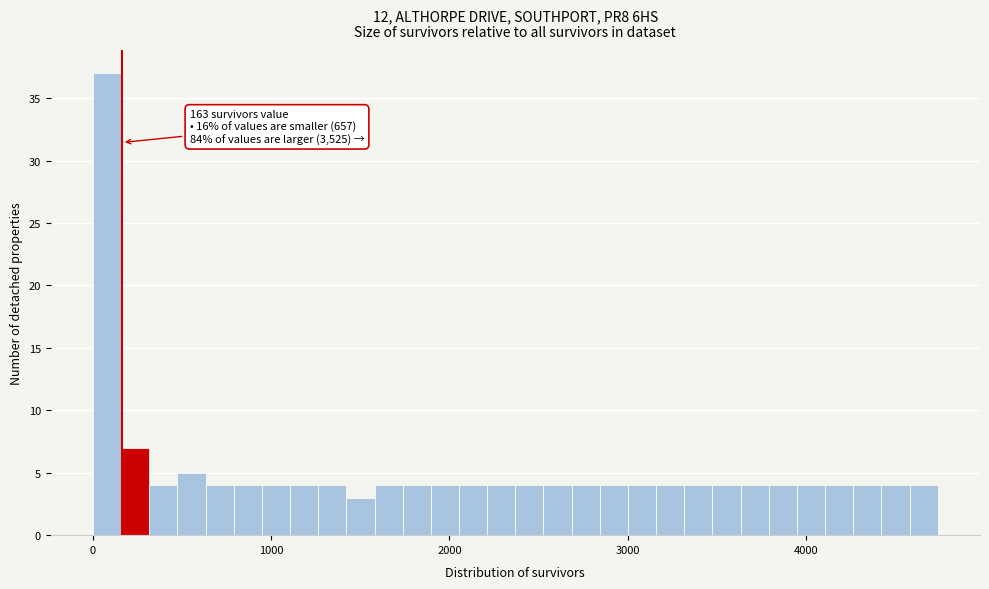

Read against the x-axis, roughly where is the centre of the tallest bar?

100